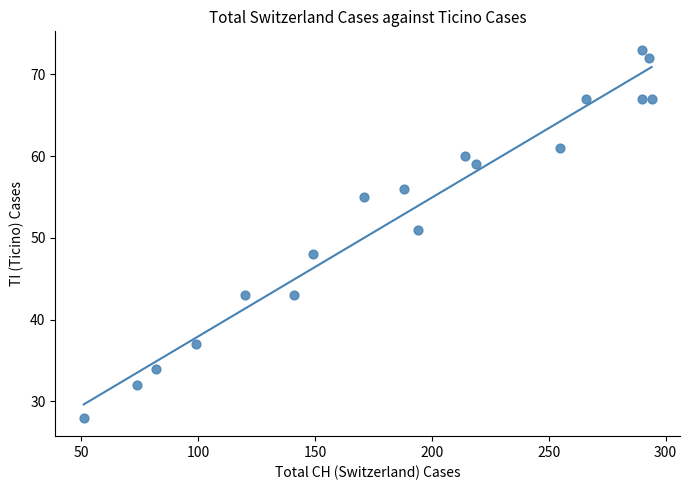

What Y value in the scatter plot is closest to 50?

51